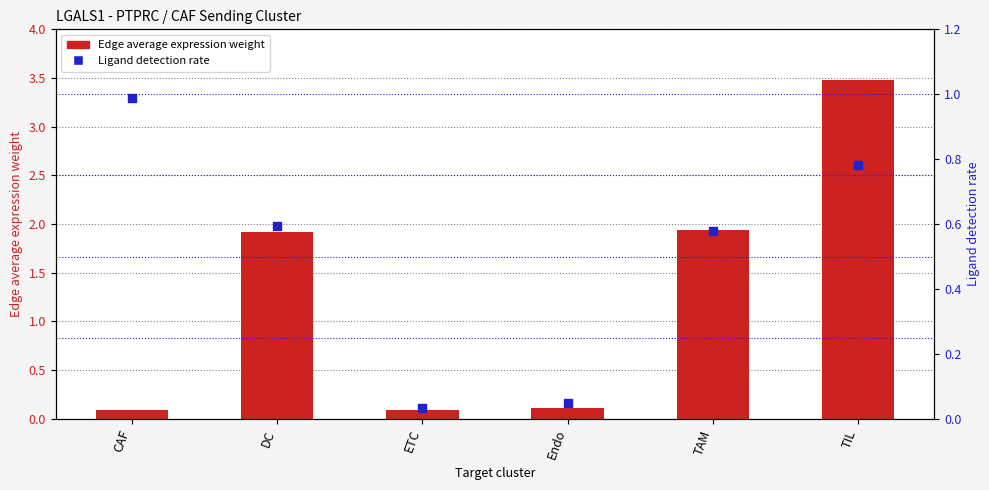

What is the total value across all series at TIL?

4.3